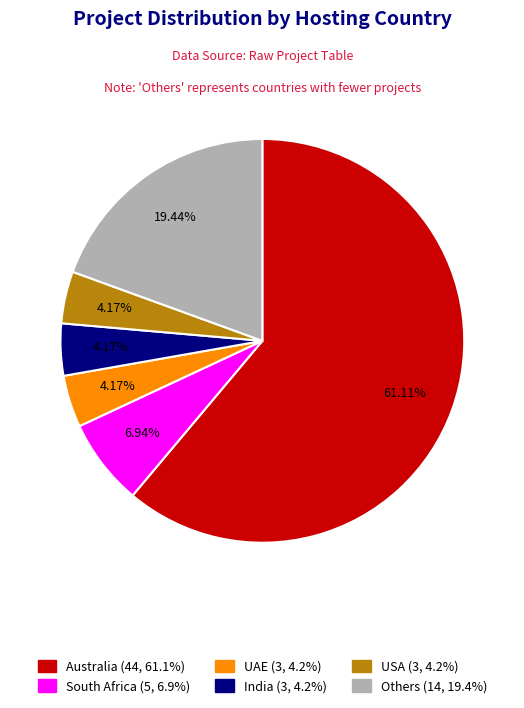

Is there a majority slice in this chart?

Yes